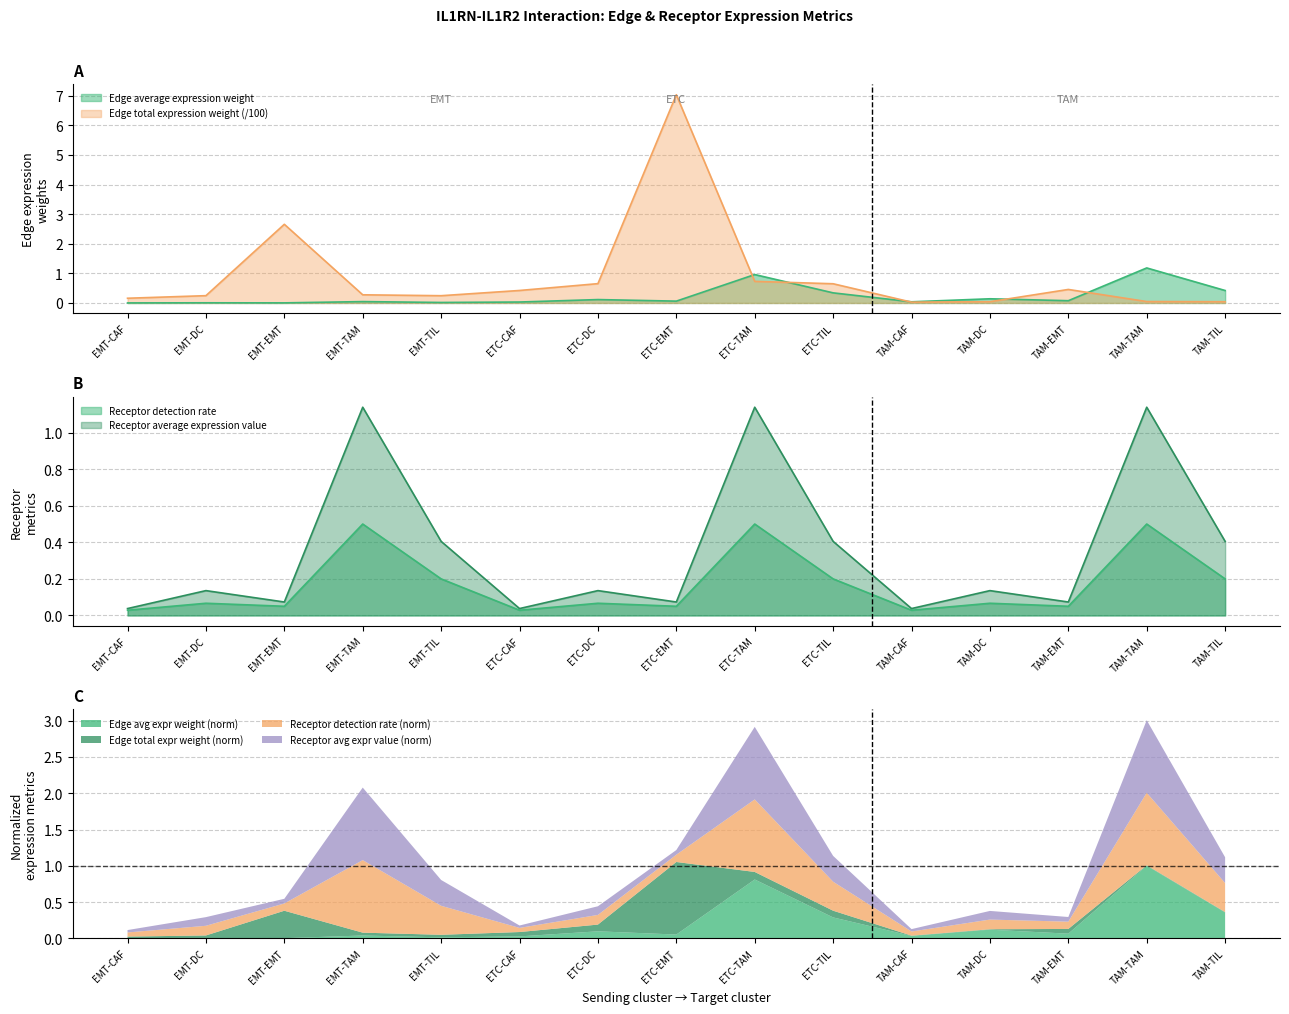

Reading left to right, list all the values displayed in this chart.

Edge average expression weight: EMT-CAF=0.0	EMT-DC=0.0	EMT-EMT=0.0	EMT-TAM=0.0	EMT-TIL=0.0	ETC-CAF=0.0	ETC-DC=0.1	ETC-EMT=0.1	ETC-TAM=1.0	ETC-TIL=0.3	TAM-CAF=0.0	TAM-DC=0.1	TAM-EMT=0.1	TAM-TAM=1.2	TAM-TIL=0.4
Edge total expression weight: EMT-CAF=0.2	EMT-DC=0.2	EMT-EMT=2.7	EMT-TAM=0.3	EMT-TIL=0.2	ETC-CAF=0.4	ETC-DC=0.7	ETC-EMT=7.0	ETC-TAM=0.7	ETC-TIL=0.6	TAM-CAF=0.0	TAM-DC=0.0	TAM-EMT=0.5	TAM-TAM=0.0	TAM-TIL=0.0
Receptor detection rate: EMT-CAF=0.0	EMT-DC=0.1	EMT-EMT=0.1	EMT-TAM=0.5	EMT-TIL=0.2	ETC-CAF=0.0	ETC-DC=0.1	ETC-EMT=0.1	ETC-TAM=0.5	ETC-TIL=0.2	TAM-CAF=0.0	TAM-DC=0.1	TAM-EMT=0.1	TAM-TAM=0.5	TAM-TIL=0.2
Receptor average expression value: EMT-CAF=0.0	EMT-DC=0.1	EMT-EMT=0.1	EMT-TAM=1.1	EMT-TIL=0.4	ETC-CAF=0.0	ETC-DC=0.1	ETC-EMT=0.1	ETC-TAM=1.1	ETC-TIL=0.4	TAM-CAF=0.0	TAM-DC=0.1	TAM-EMT=0.1	TAM-TAM=1.1	TAM-TIL=0.4